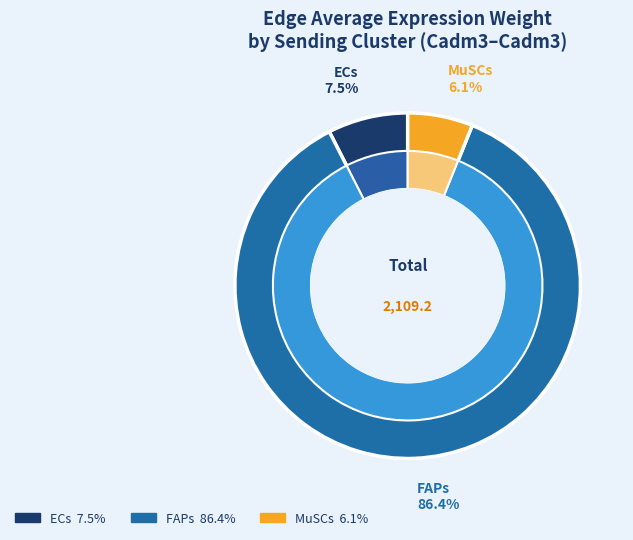

The 4 slice represents 89% of the pie. True or false?

False